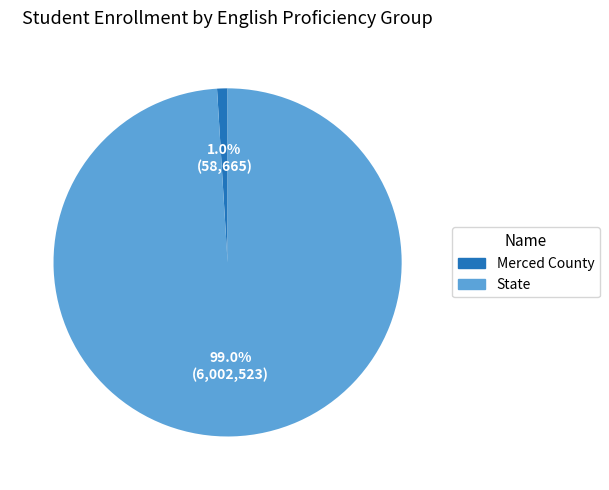

Which has a higher value, State or Merced County?

State